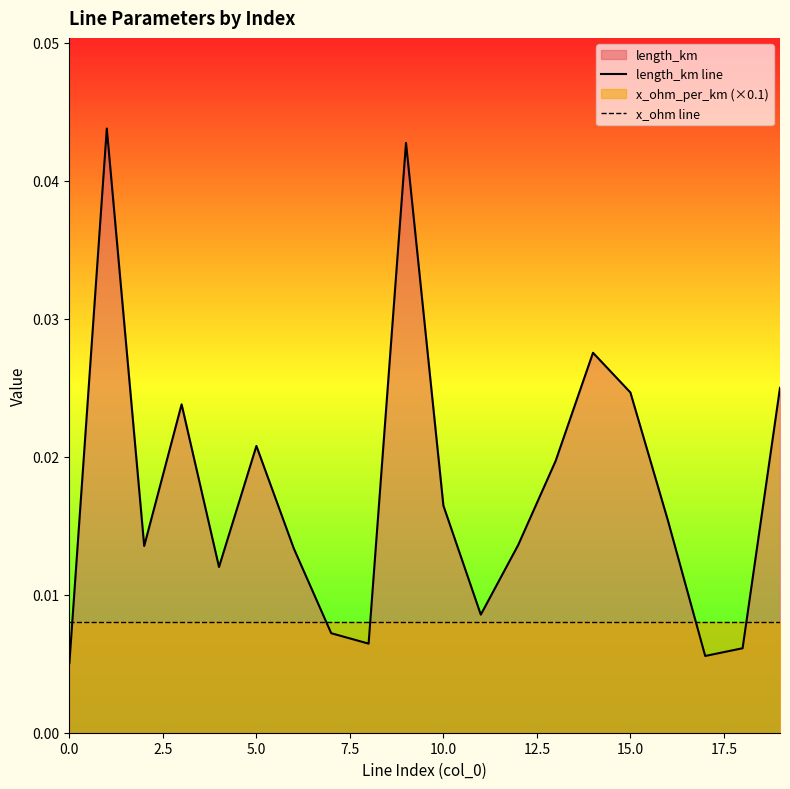

Is it true that x_ohm line equals 0.0 at 18?

True